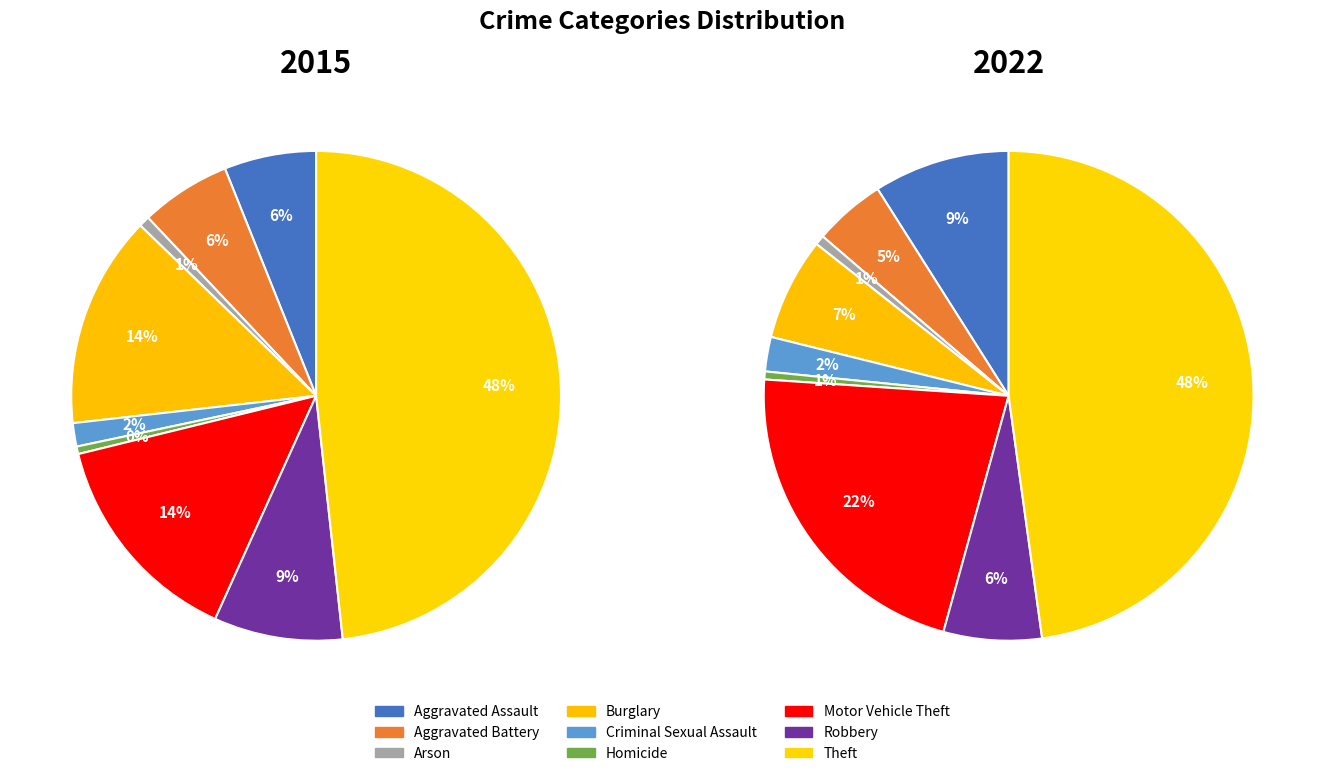

Does any single category account for the majority?

No